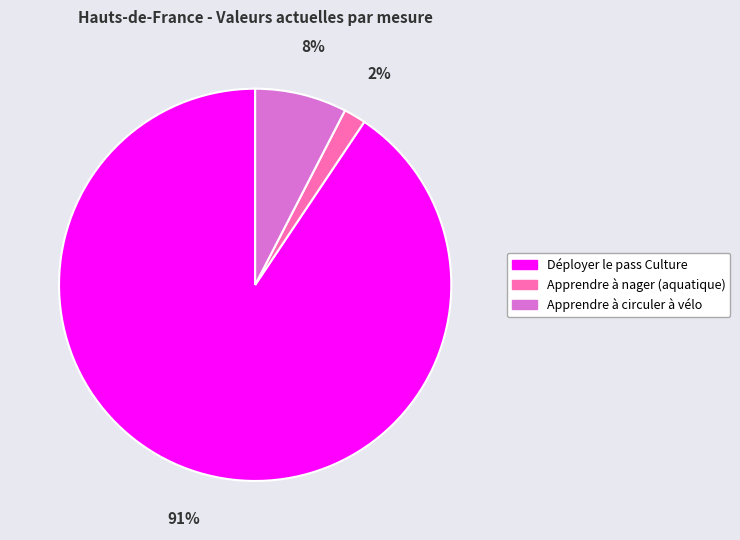

To the nearest percent, what is the average slice percentage?

33%